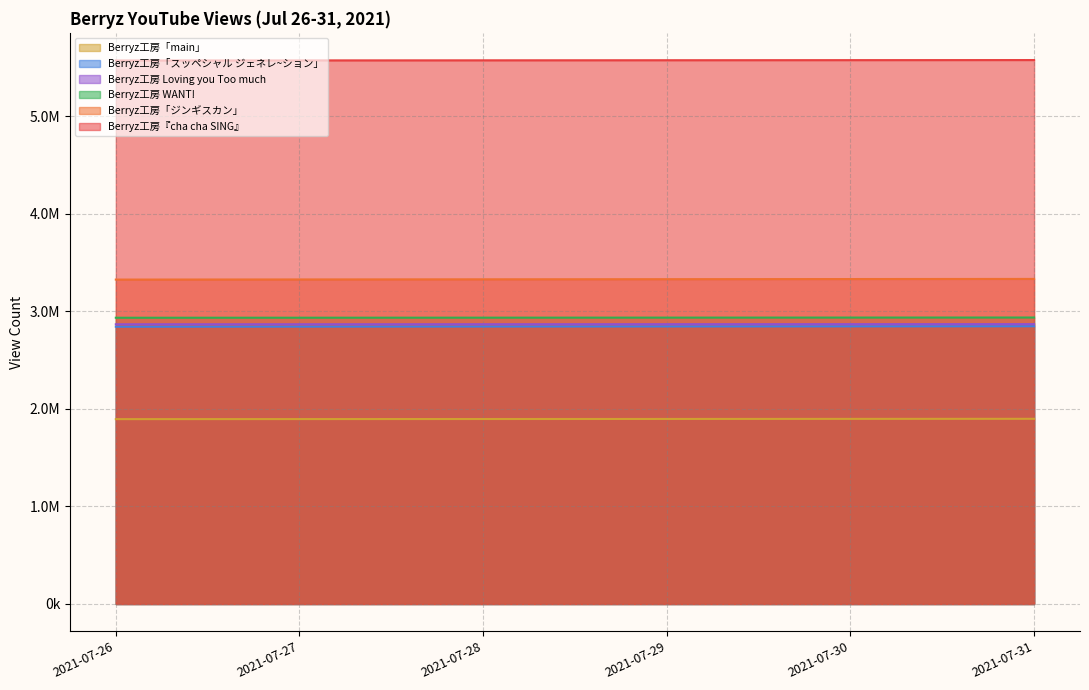

Does the chart have visible grid lines?

Yes